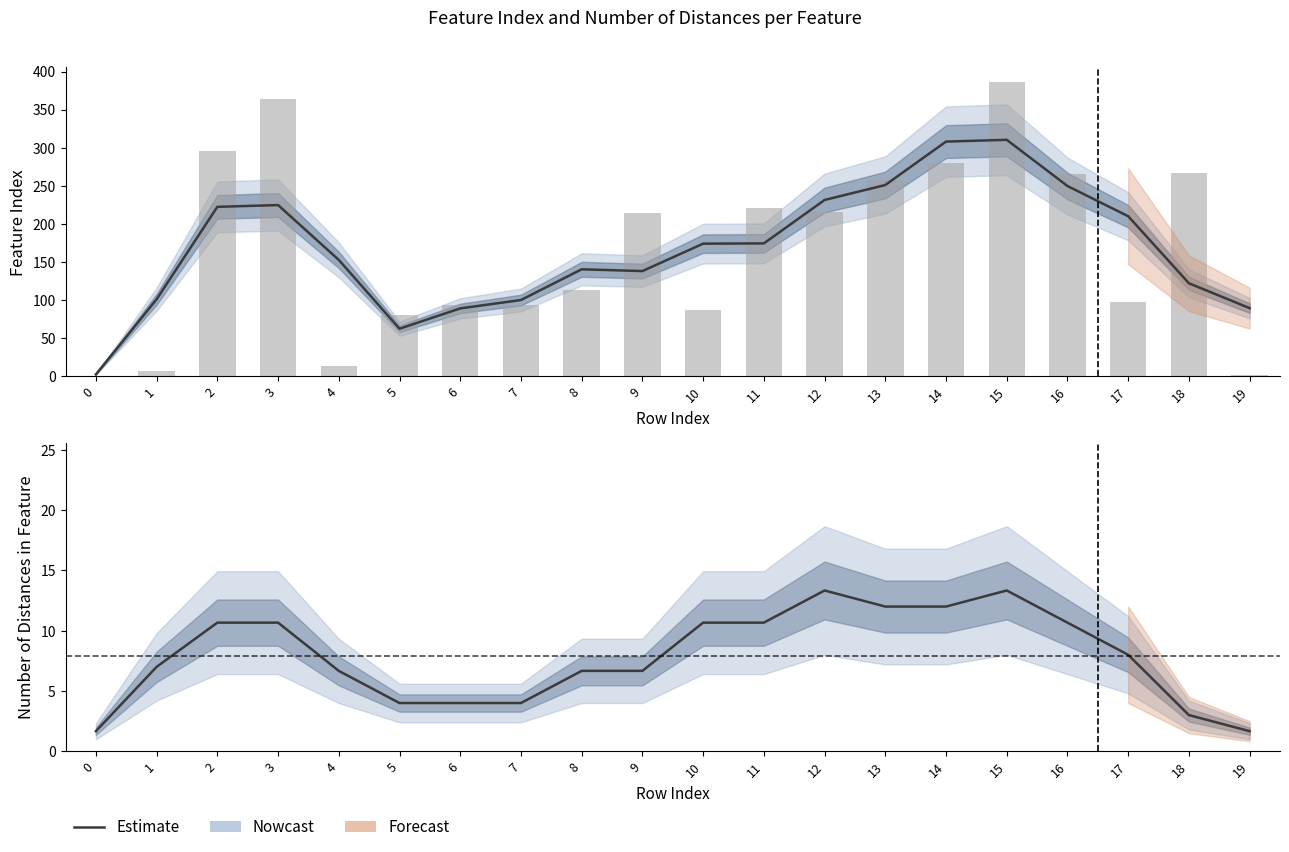

What is the difference between the second highest and second lowest values?

11.7